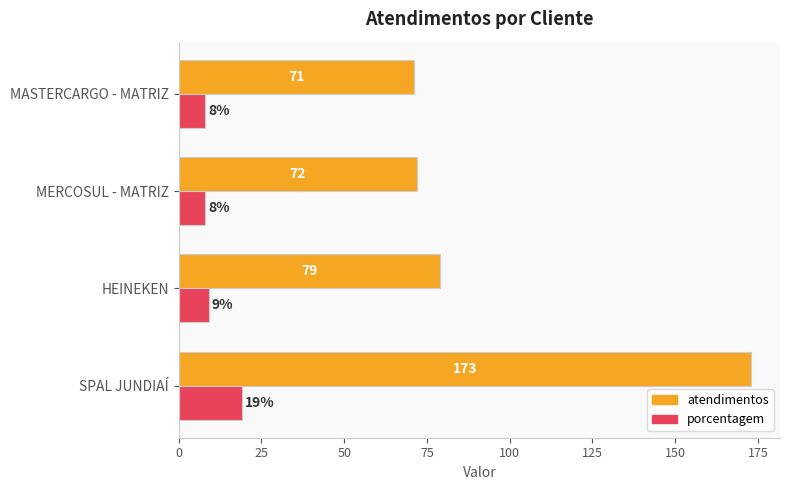

True or false: atendimentos has a value of 173 at SPAL JUNDIAÍ.

True